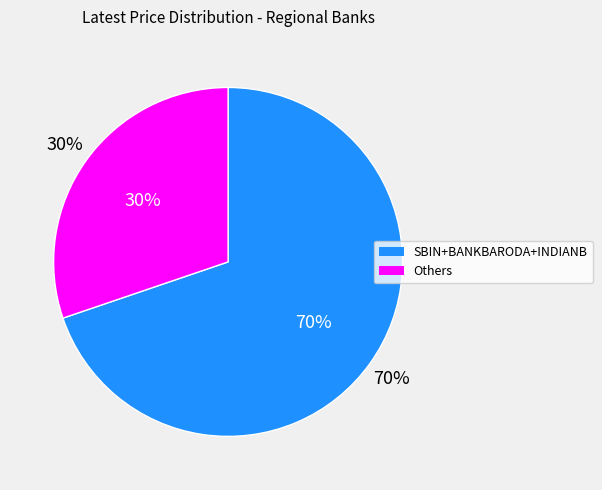

To the nearest percent, what portion does IOB represent?

2%